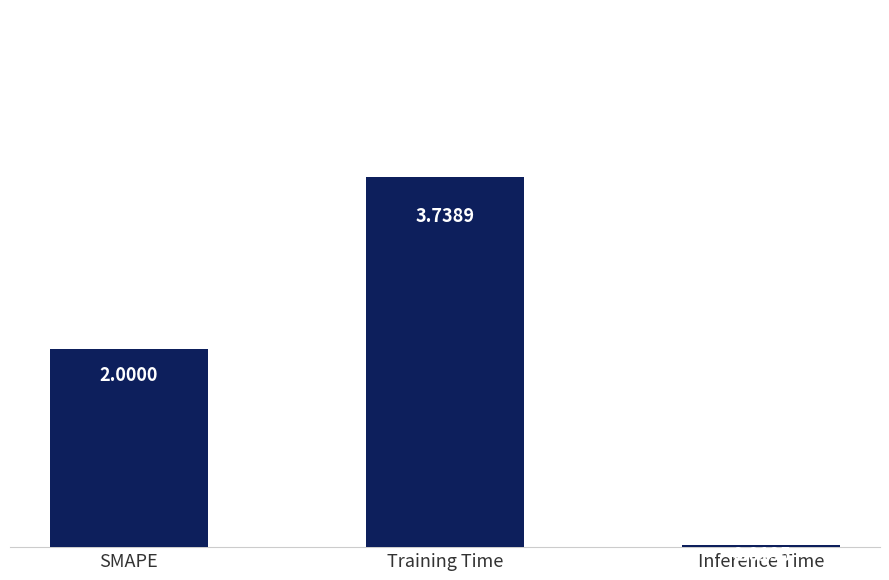

What is the change in value from SMAPE to Training Time?

+1.7